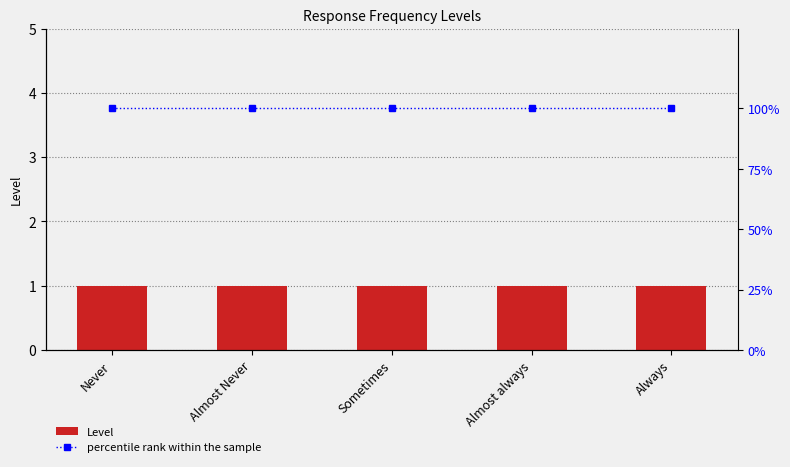

Reading right to left, extract all data points from this chart.

Level: Always=1	Almost always=1	Sometimes=1	Almost Never=1	Never=1
percentile rank within the sample: Always=100	Almost always=100	Sometimes=100	Almost Never=100	Never=100